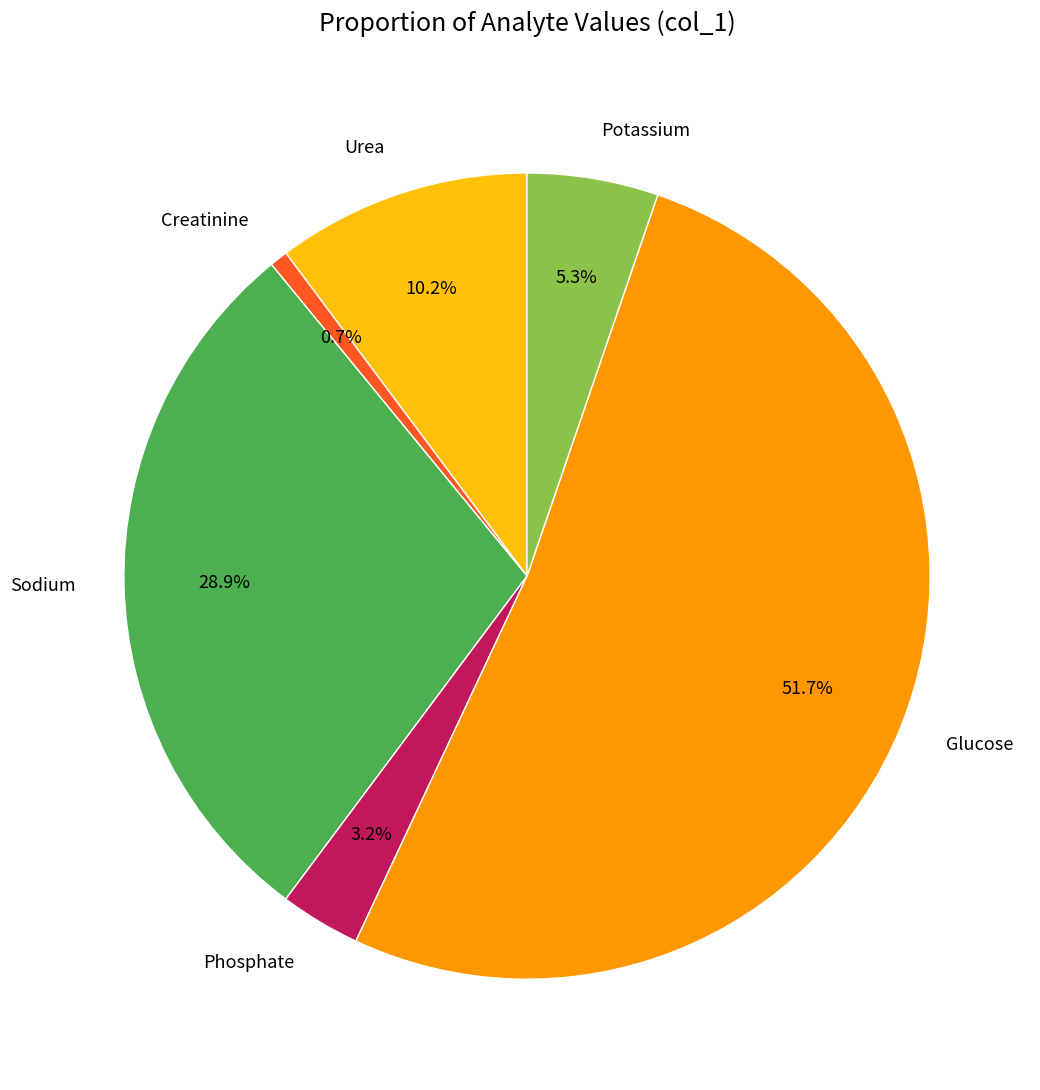

To the nearest percent, what portion does Glucose represent?

52%